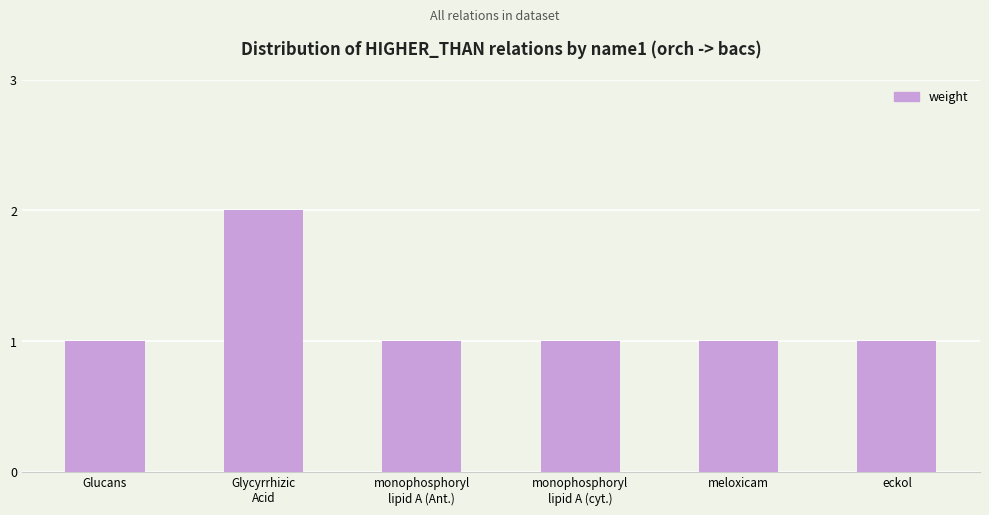

True or false: the data shows 1 at Glucans.

True